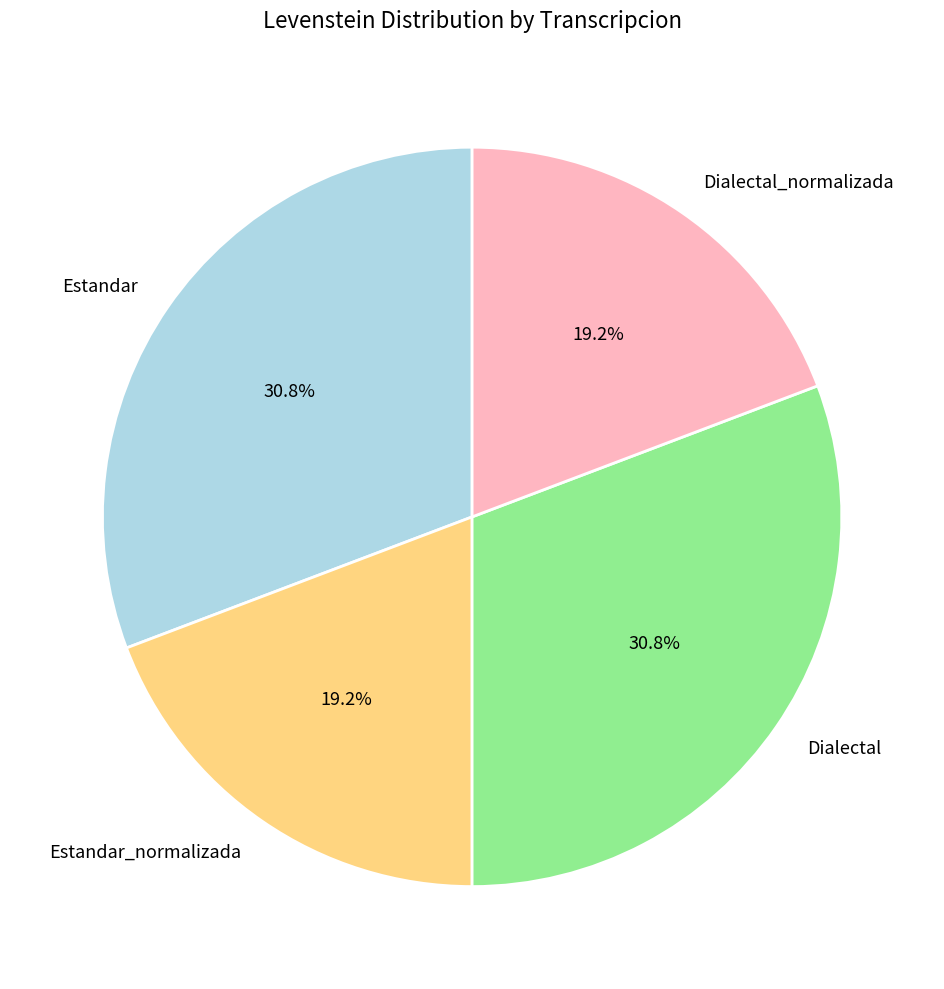

Is it true that Estandar is 45% of the pie?

False